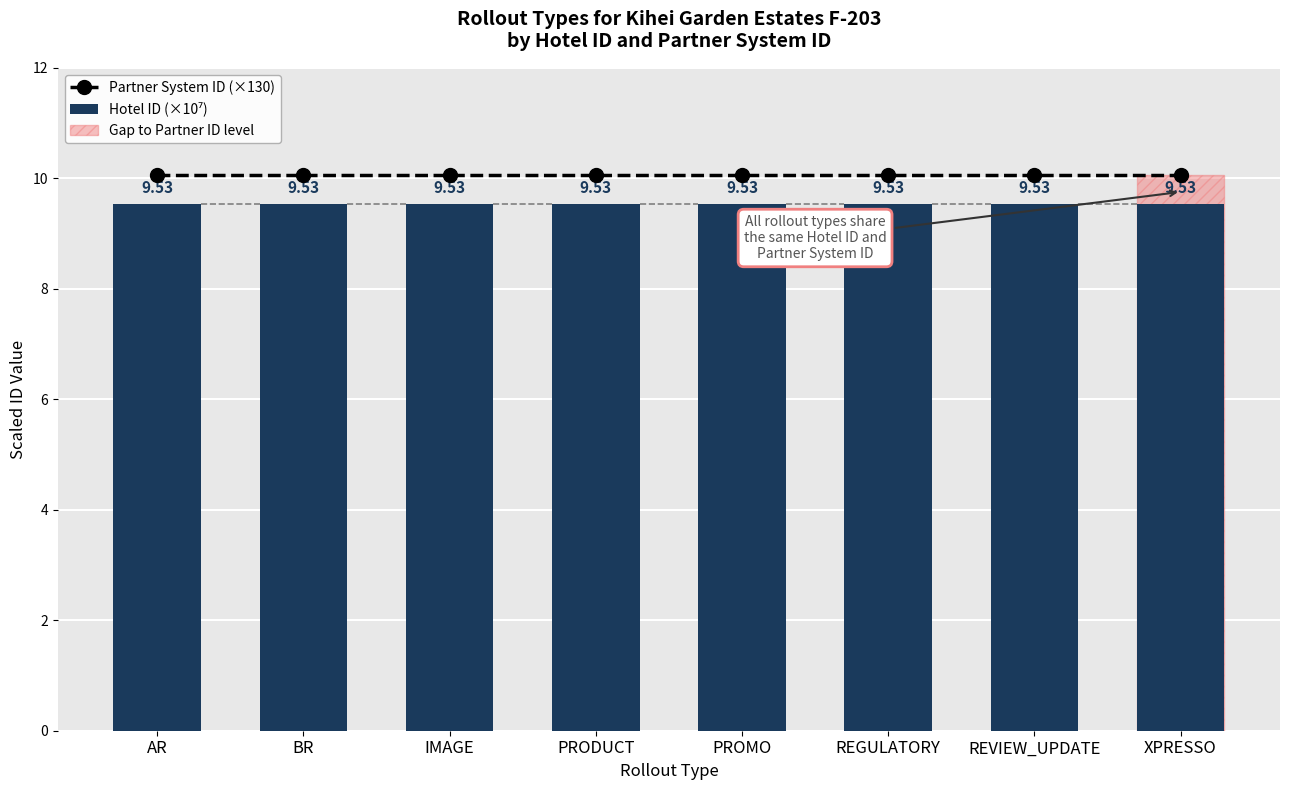

Is it true that Partner System ID (×130) equals 10.1 at XPRESSO?

True